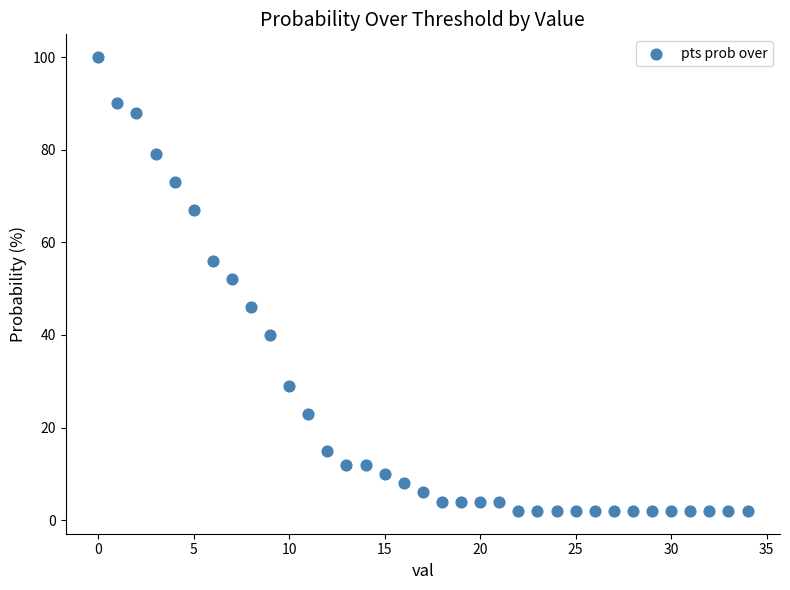

What is the range of Y values (max minus min)?

98